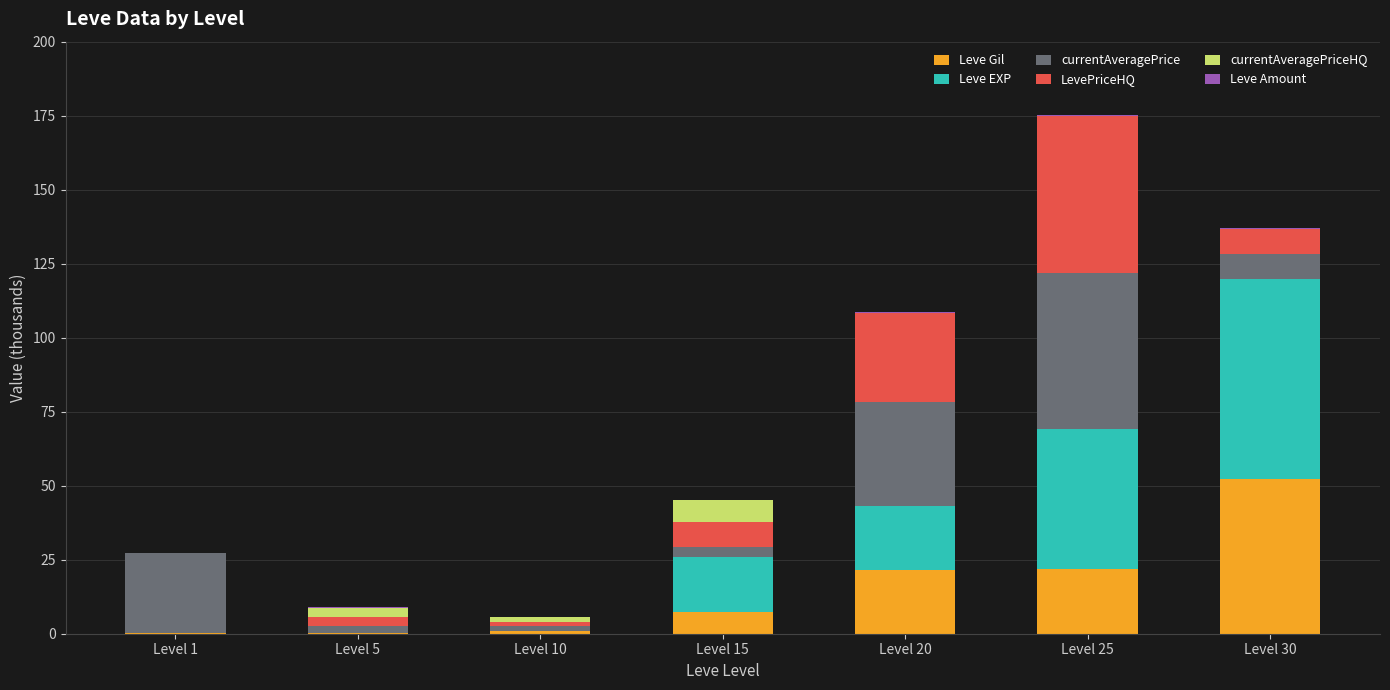

At which category is the sum across all series the highest?

Level 25